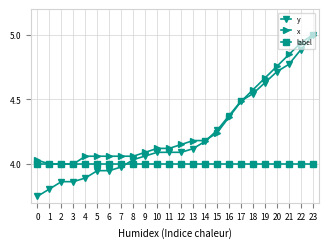

Is the value of y at 6 greater than the value of label at 10?

No